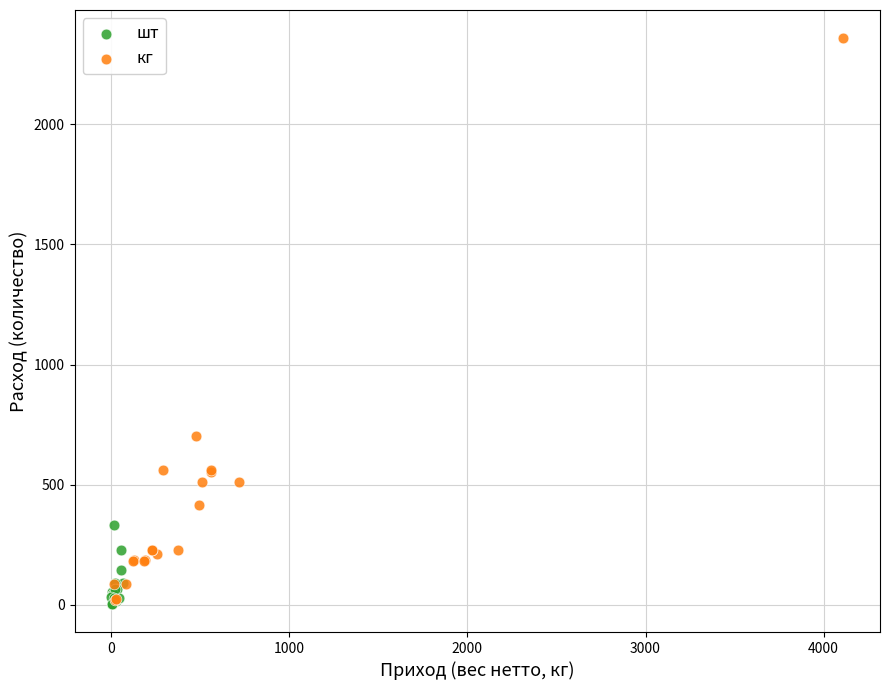

Which series has the largest Y range (max minus min)?

кг